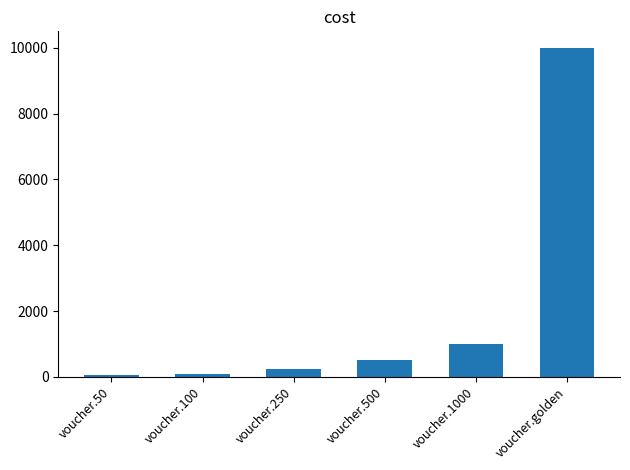

The value at voucher.250 is 250. True or false?

True